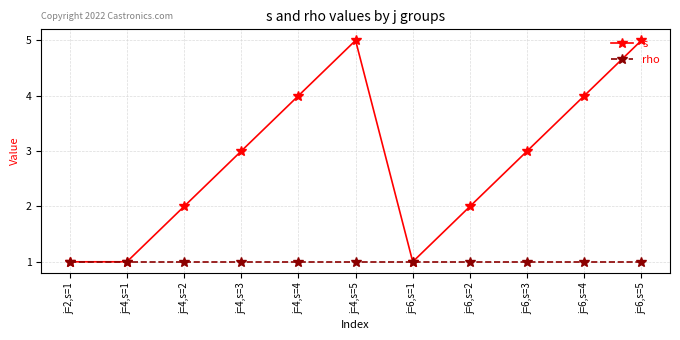

Is the value of s at j=4,s=4 greater than the value of rho at j=2,s=1?

Yes